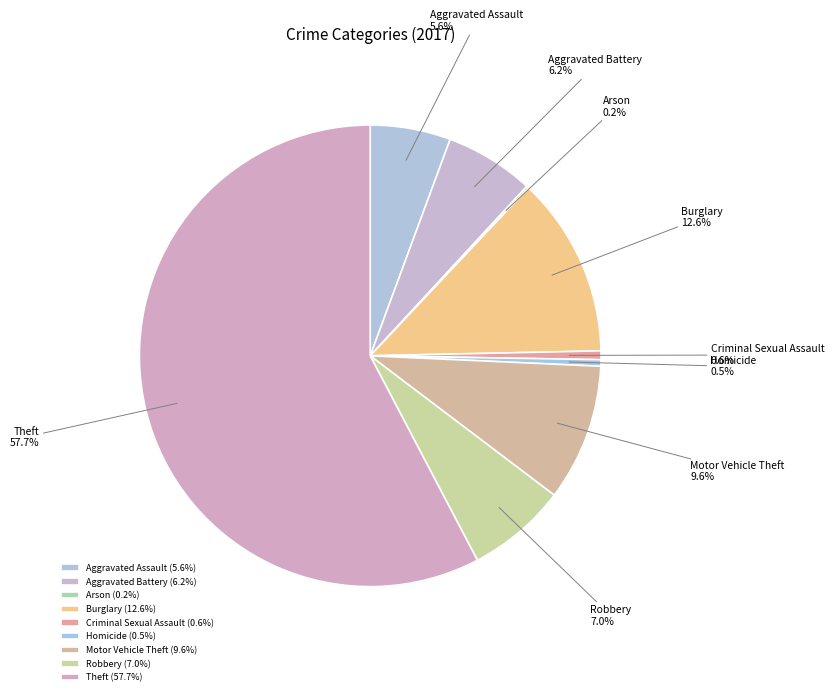

Does Robbery account for over 50% of the chart?

No